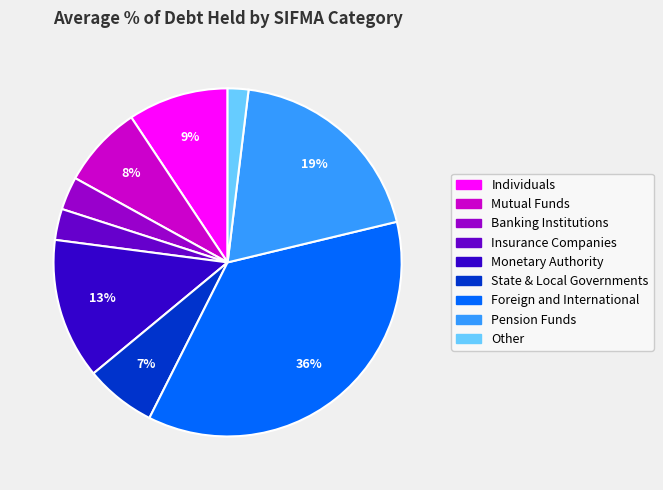

Is the sum of Individuals and Other greater than half?

No